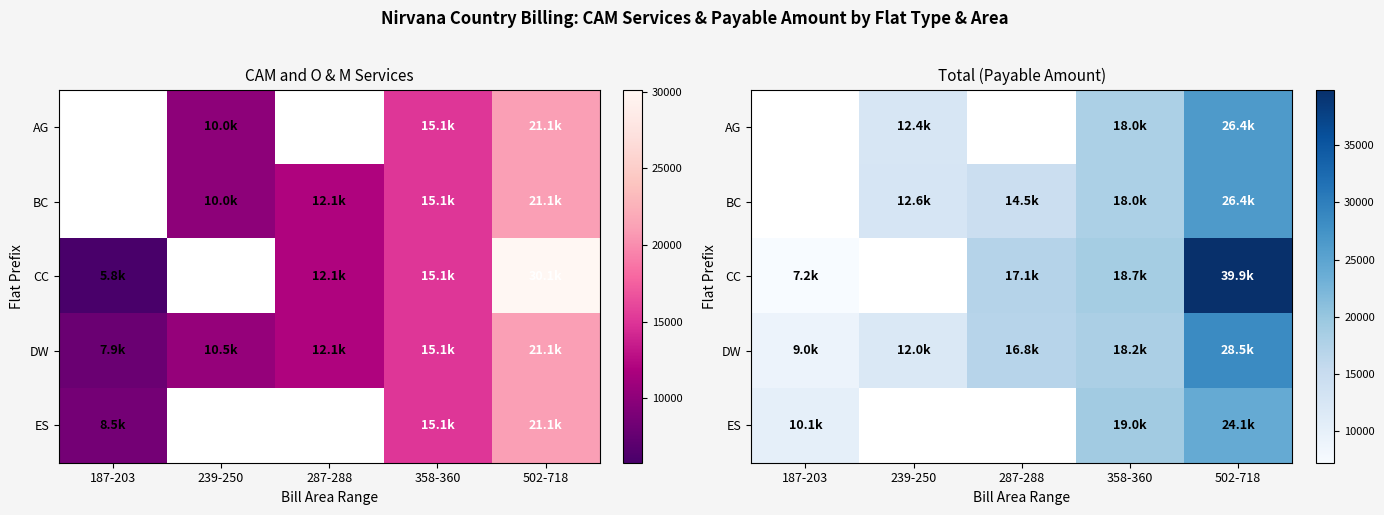

What is the minimum value shown in the chart?

7224.0